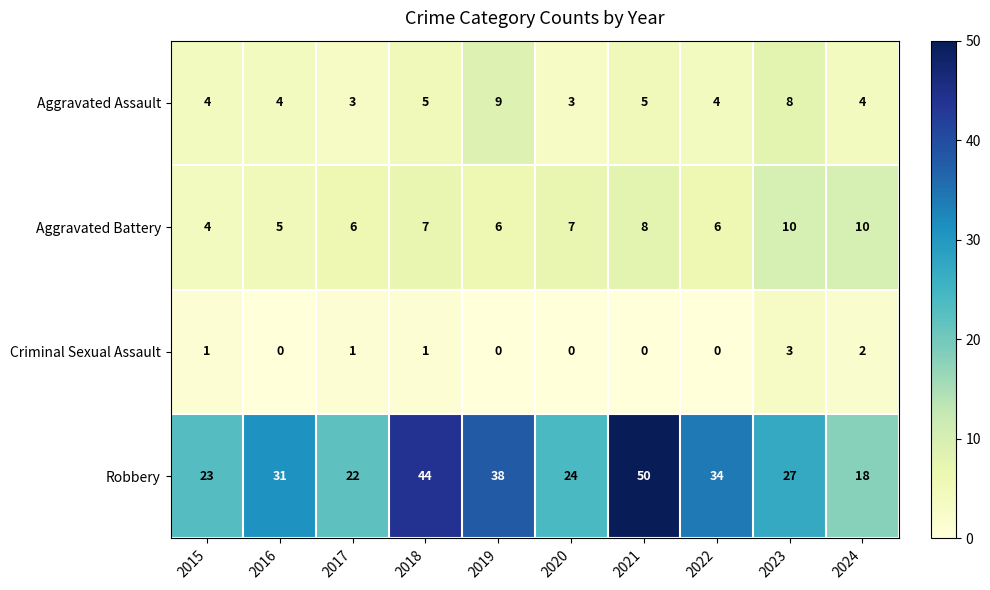

Is it true that Criminal Sexual Assault equals 1 at 2017?

True